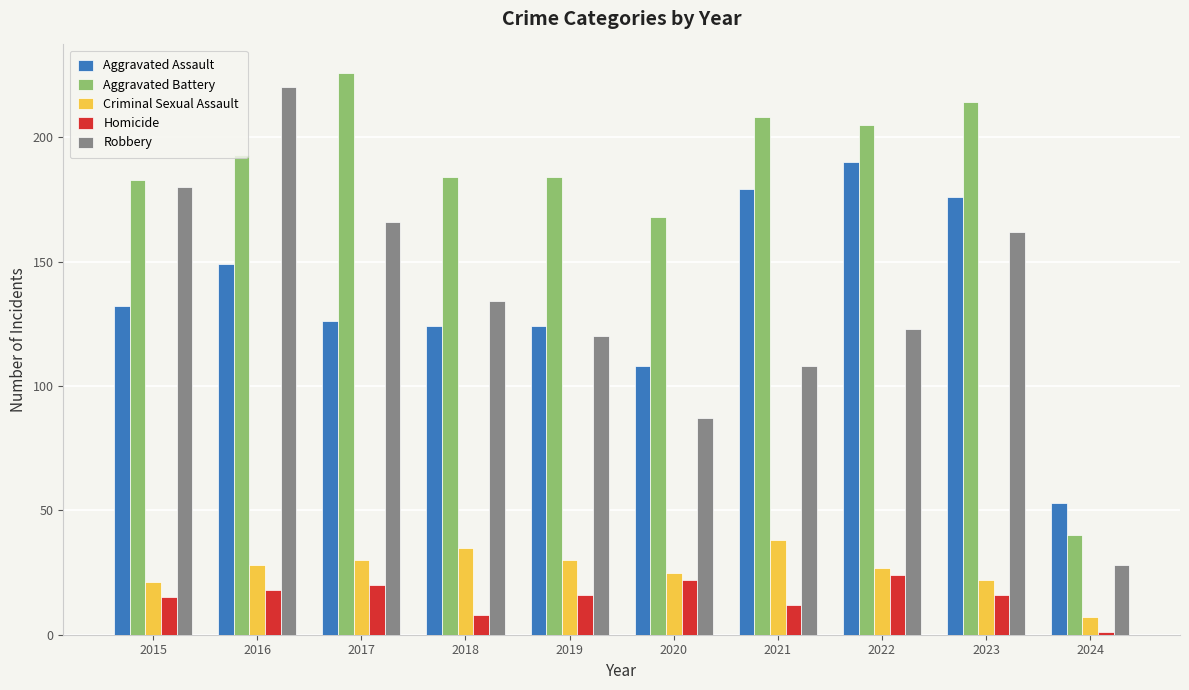

Which series has the largest total across all categories?

Aggravated Battery